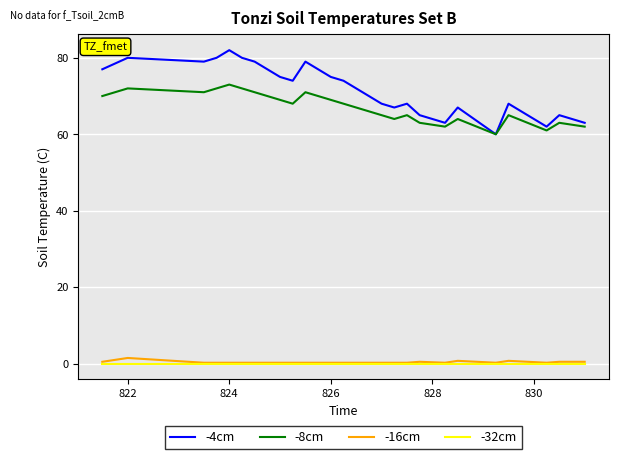

What is the greatest value displayed?

82.0